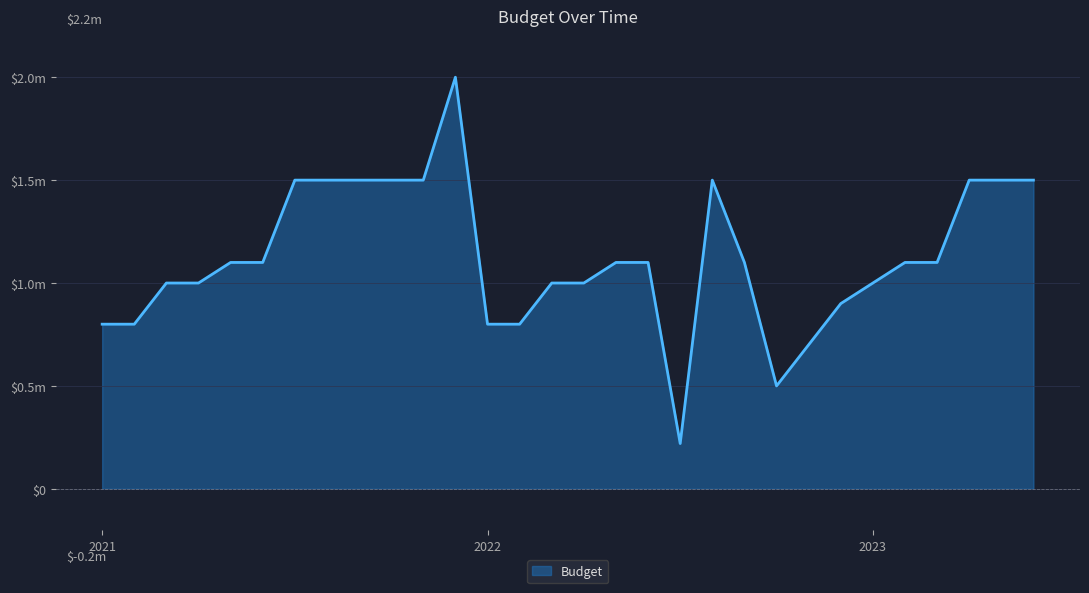

What is the value of the 22nd point from the left?

500000